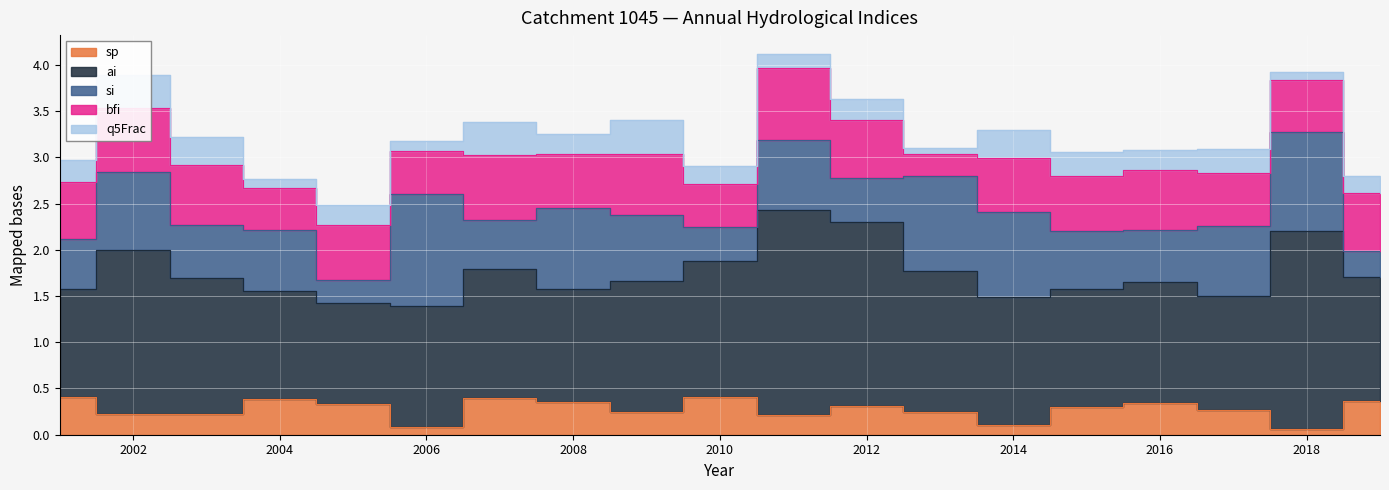

What is the minimum value shown in the chart?

0.1